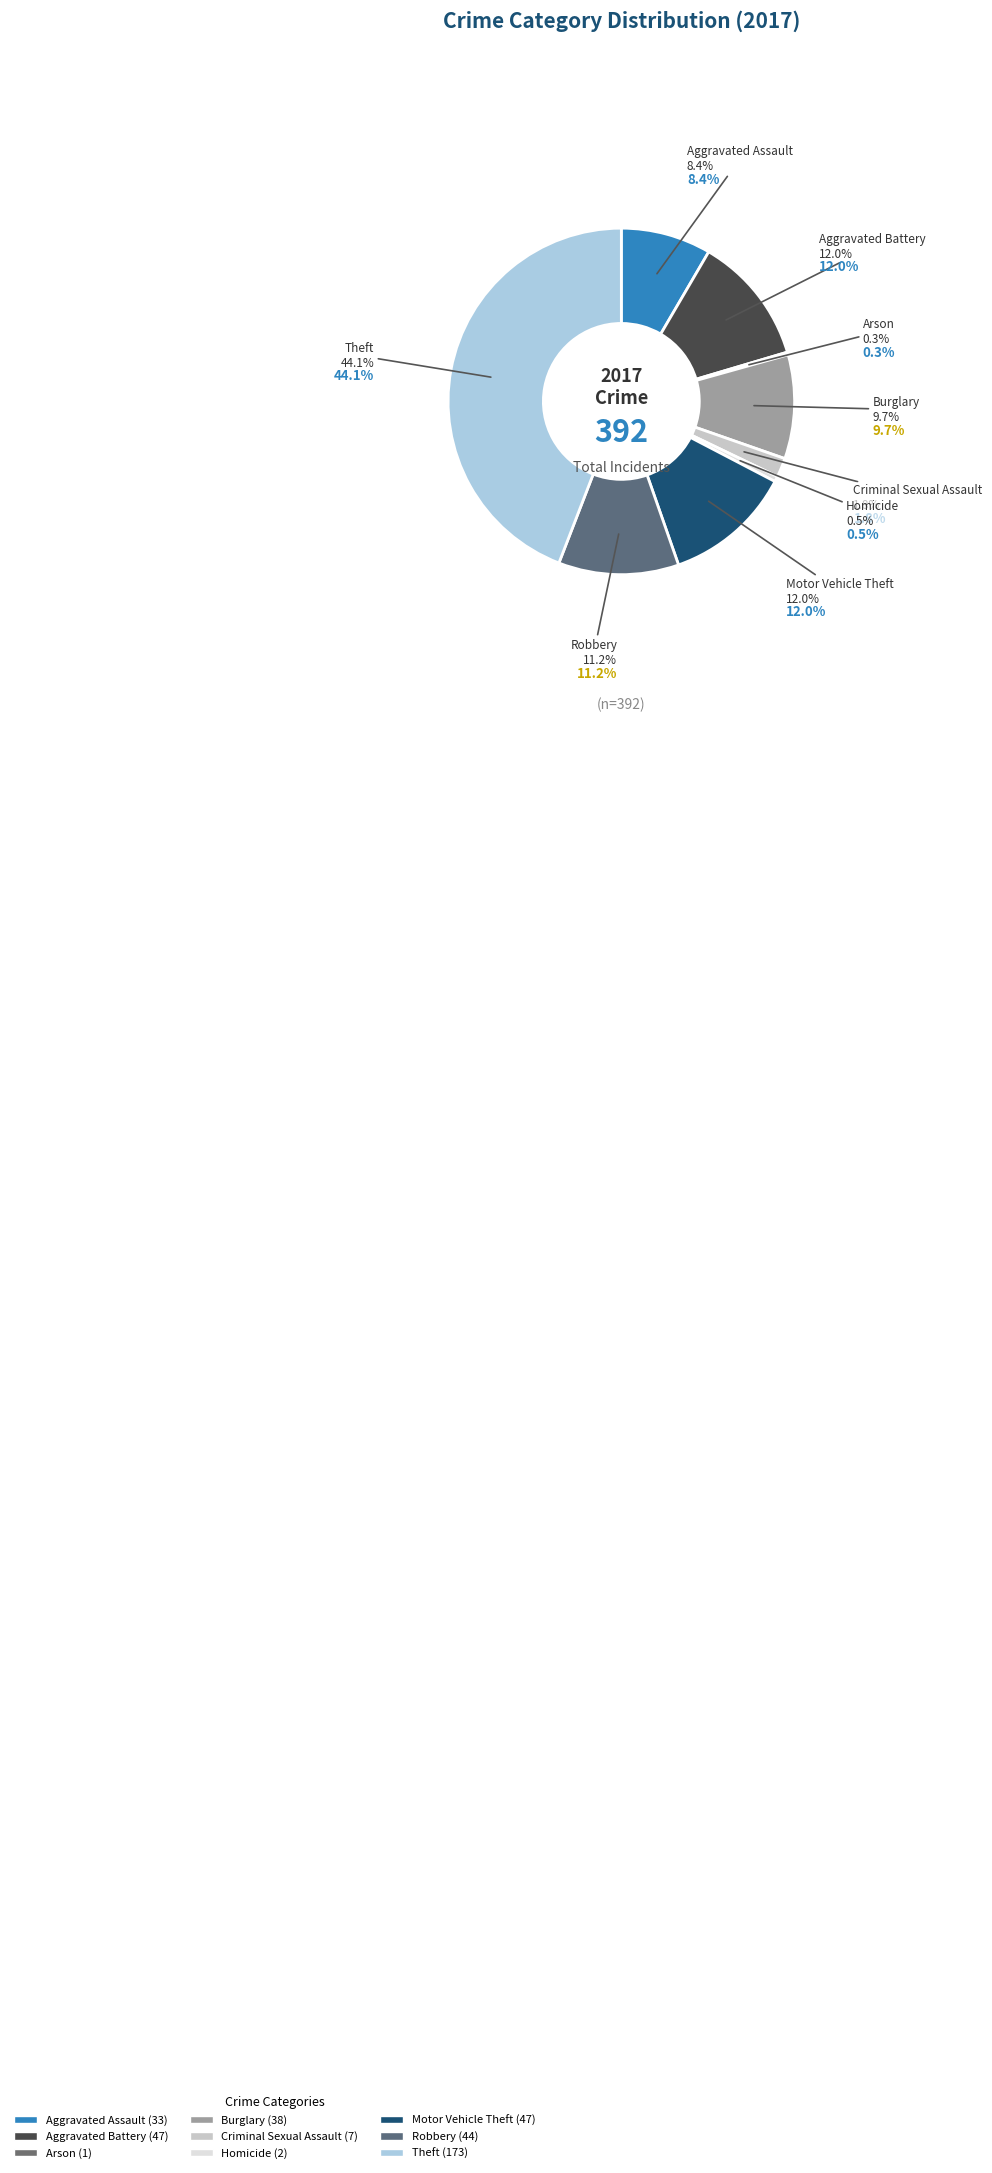

What is the ratio of the value at Aggravated Battery to the value at Robbery?

1.1